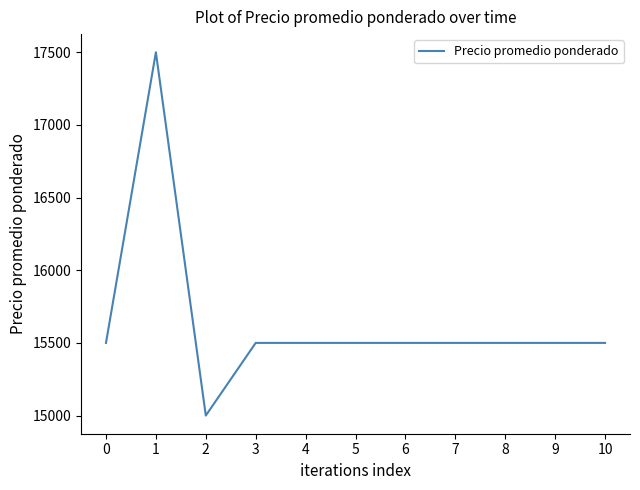

Between 2 and 9, which is larger?

9